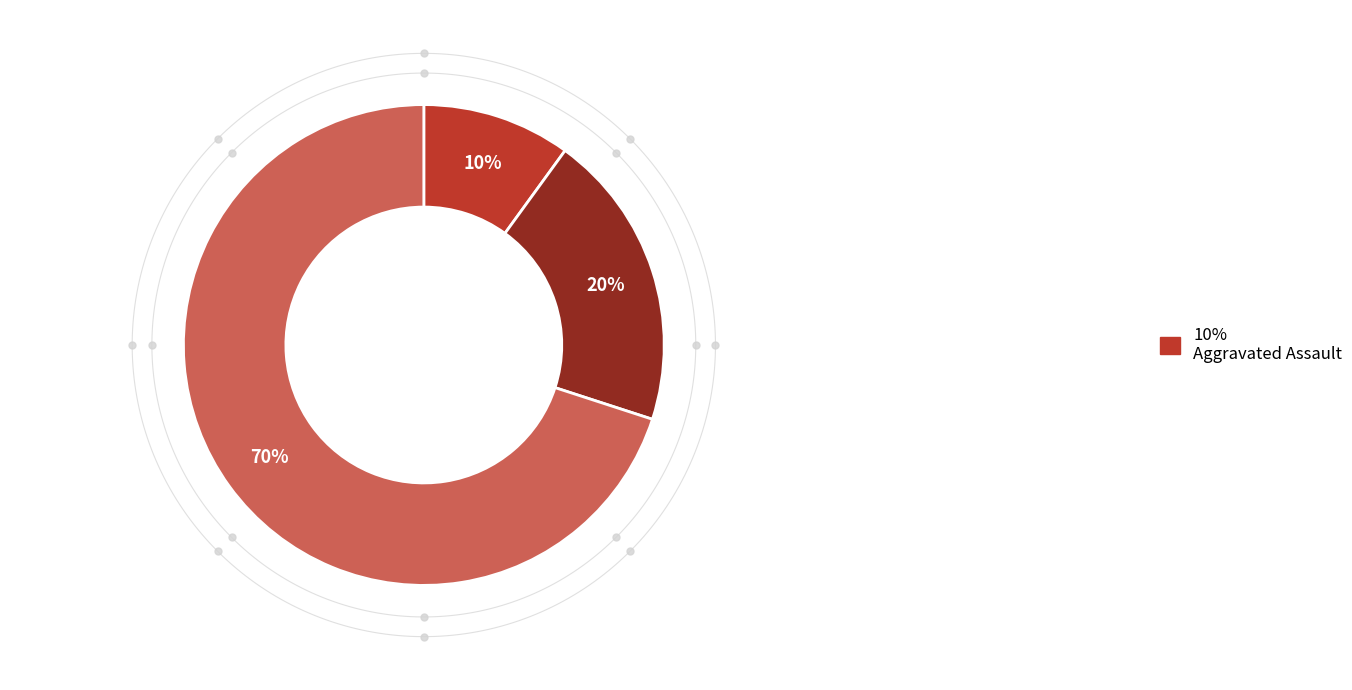

How many segments does this pie chart have?

3